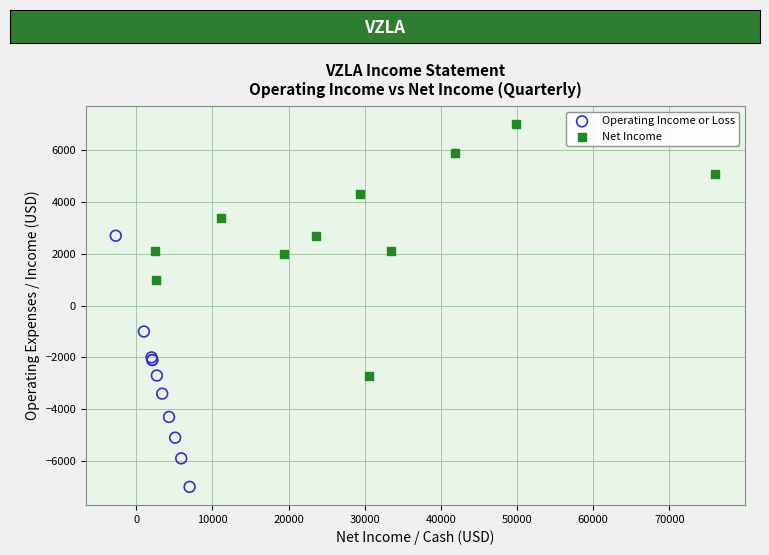

What are all the series names shown in the legend?

Operating Income or Loss, Net Income